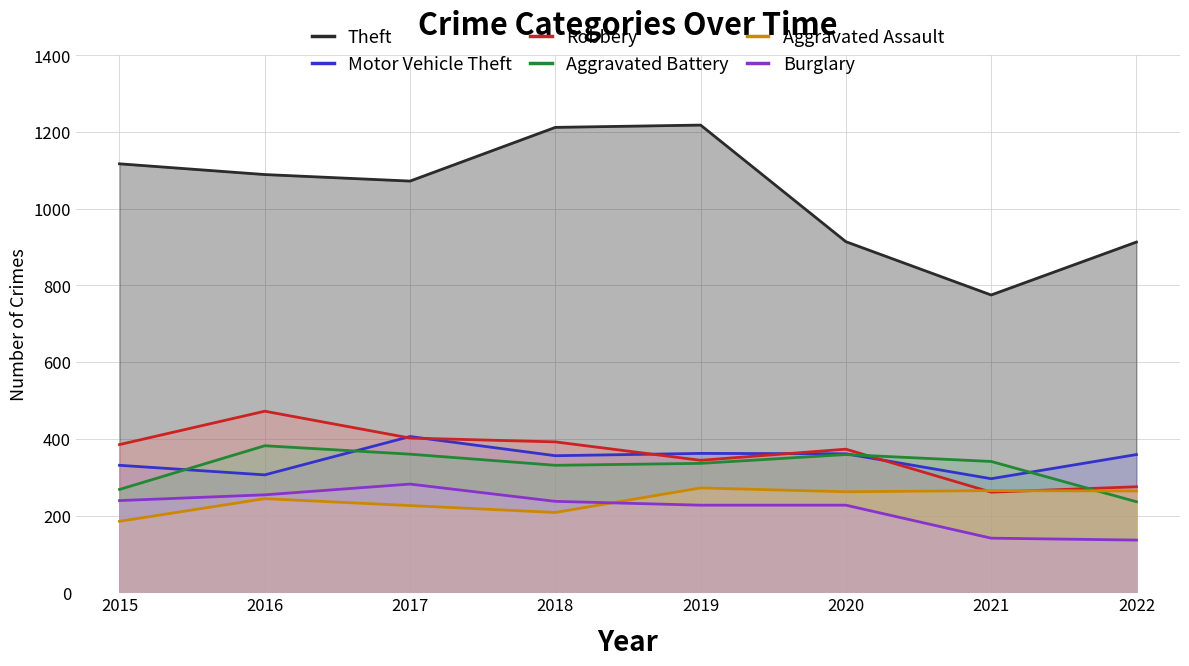

What is the total value across all series at 2016?

2747